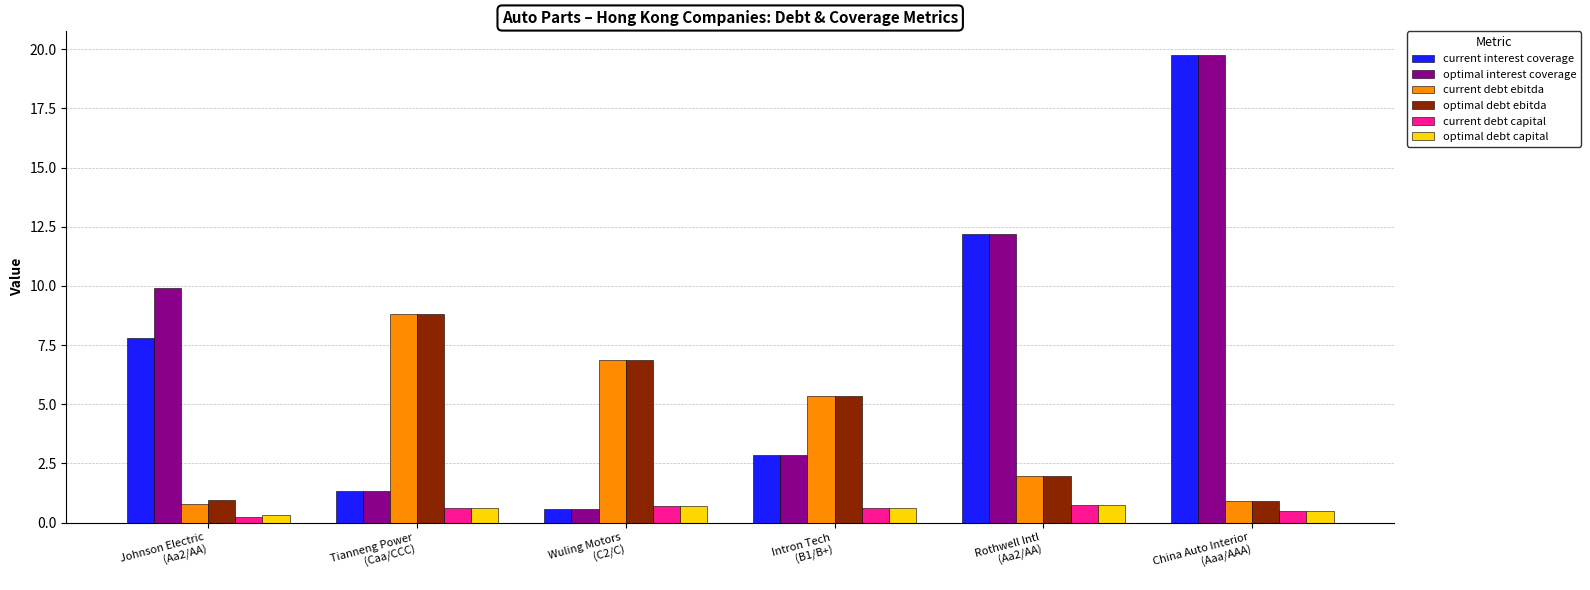

What is the sum of all current debt ebitda values?

24.7